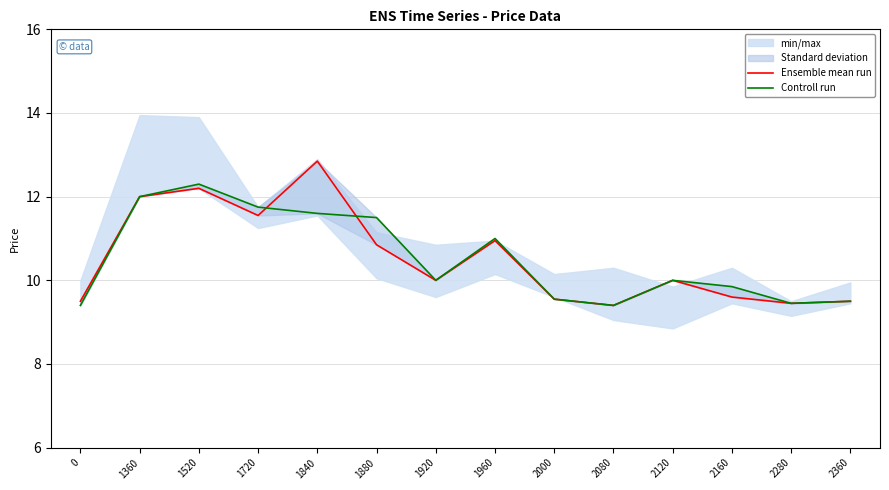

In Ensemble mean run, how many points are higher than both neighbors (excluding endpoints)?

4